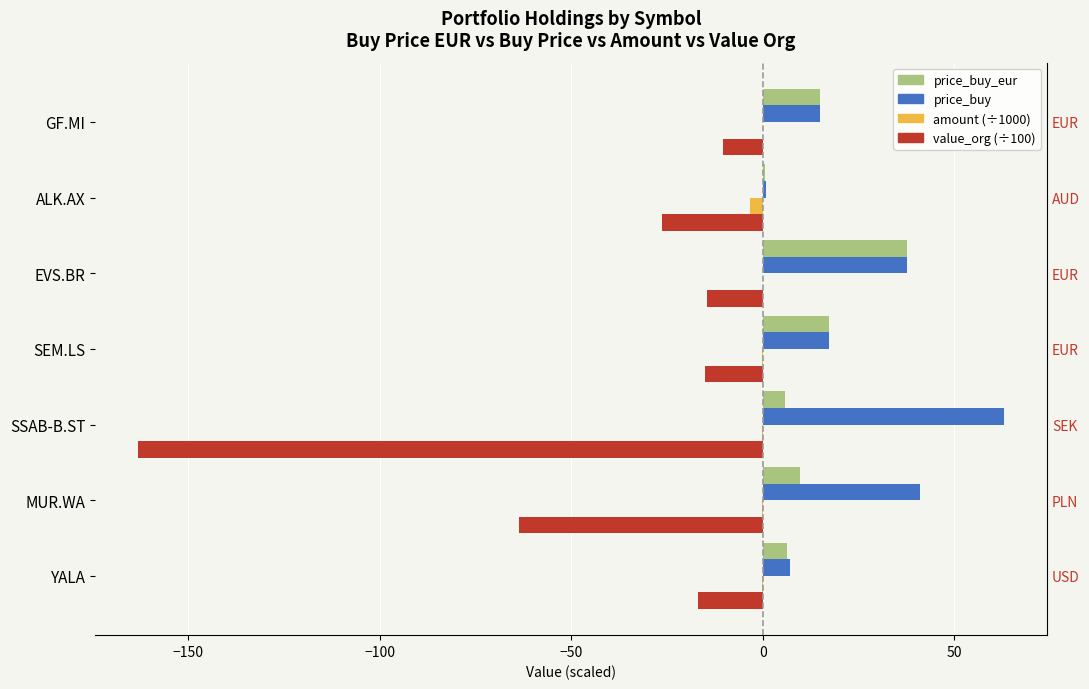

Between YALA and ALK.AX, which series saw the biggest shift?

value_org (÷100, left)